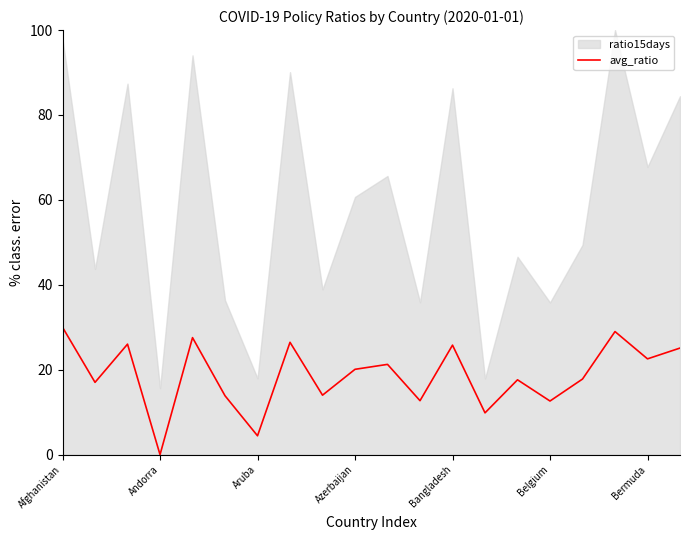

The chart shows a value of 51.1 at Afghanistan. True or false?

False